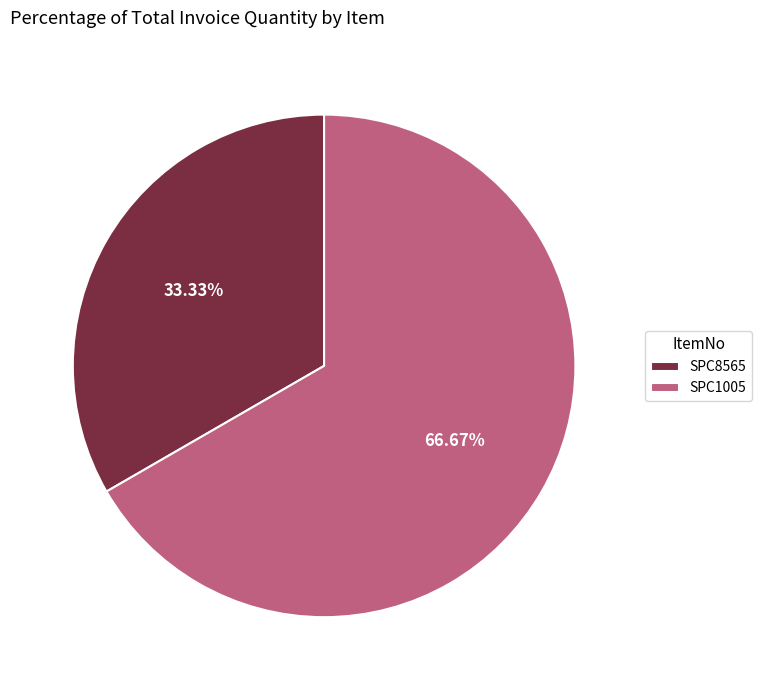

Approximately how many times larger is the value at SPC1005 compared to SPC8565?

2.0